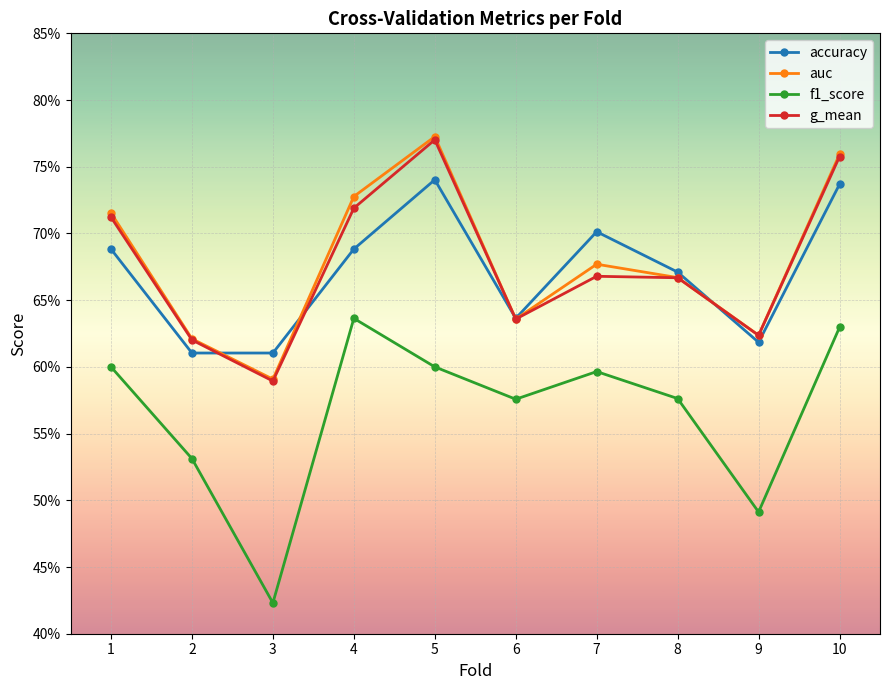

At how many categories does at least one series exceed 0?

10